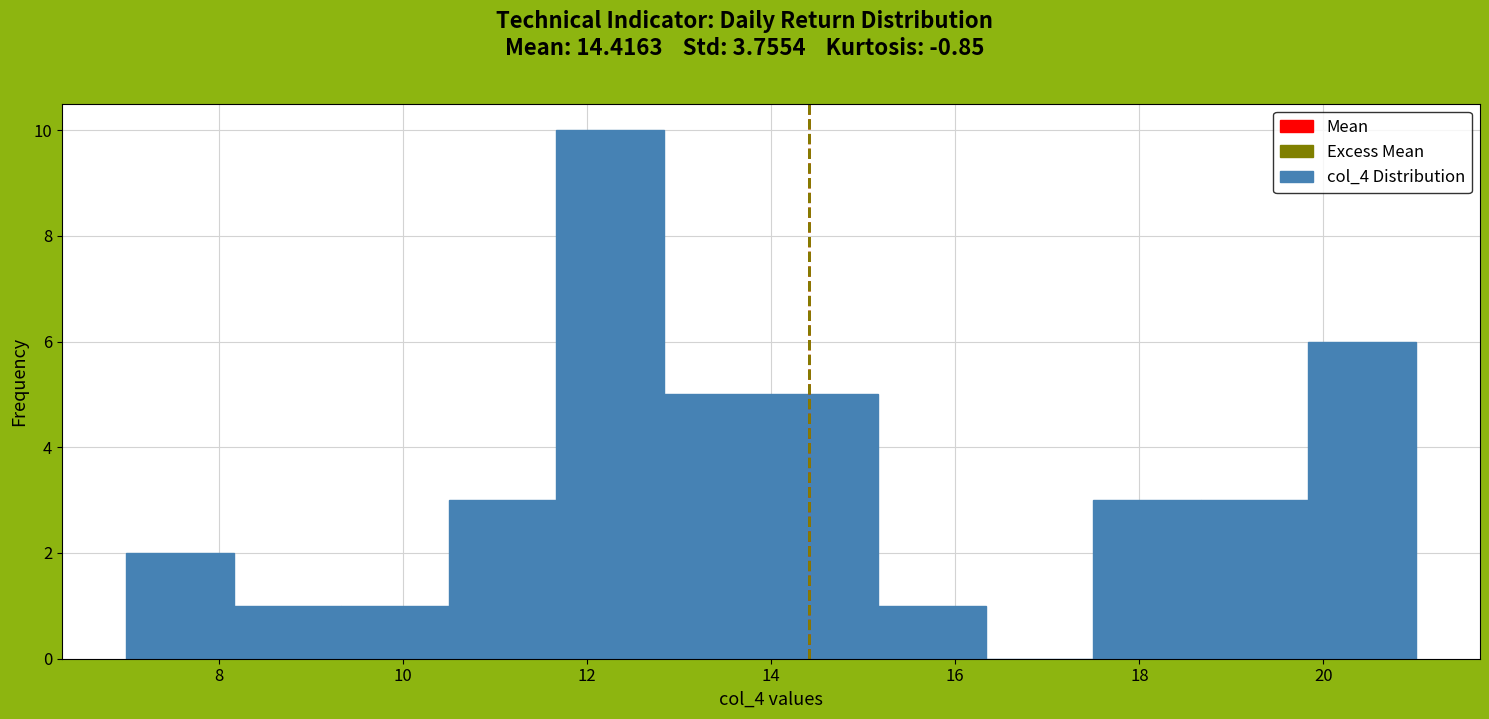

Over which range of the x-axis is the bar tallest?

11.6 to 12.8